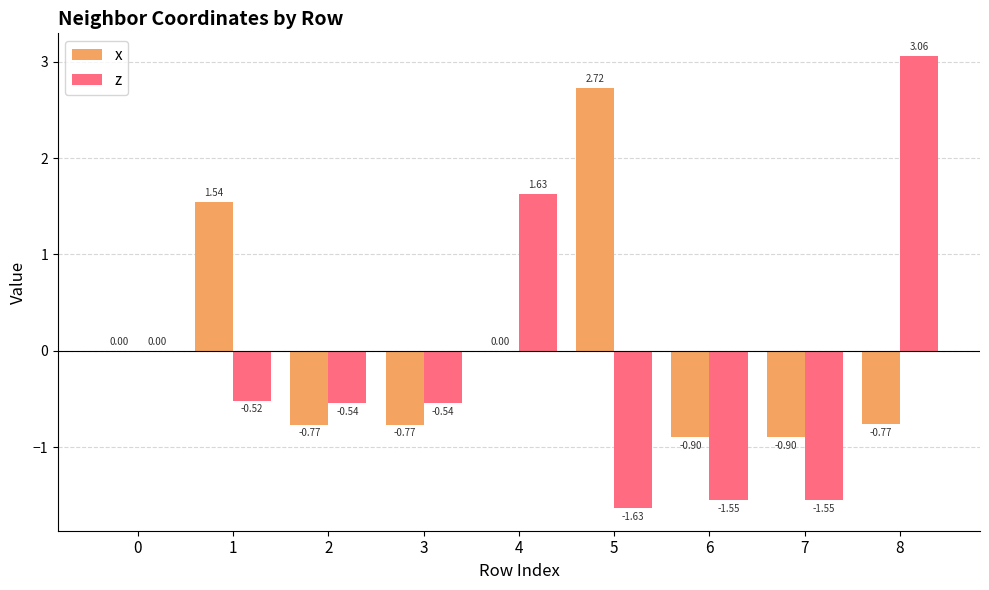

Which series has the largest total across all categories?

x